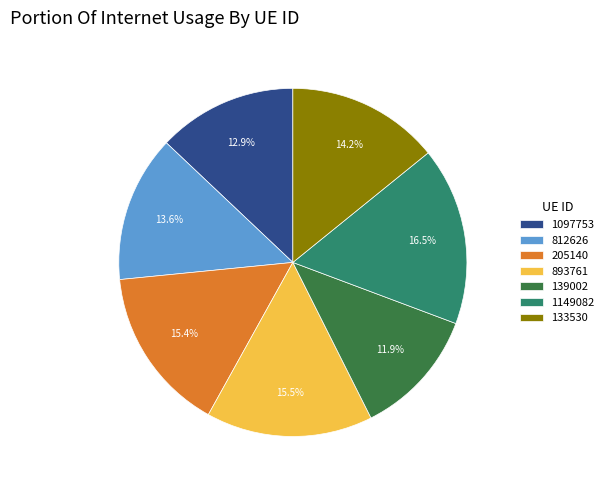

Which category has the smallest portion of the pie?

139002